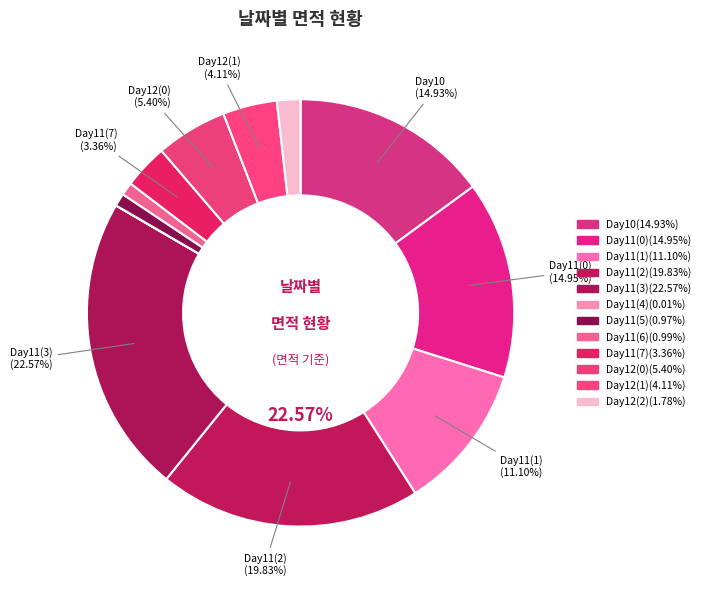

What percentage do 10 and 12 together represent?

14.9%